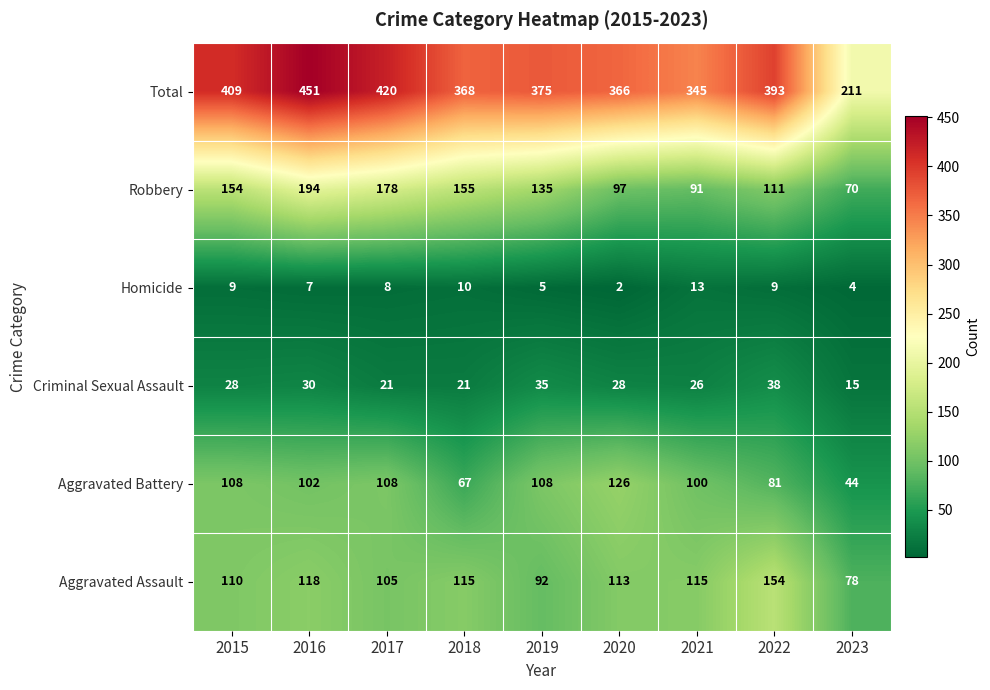

Which series has the largest range (max minus min)?

Total